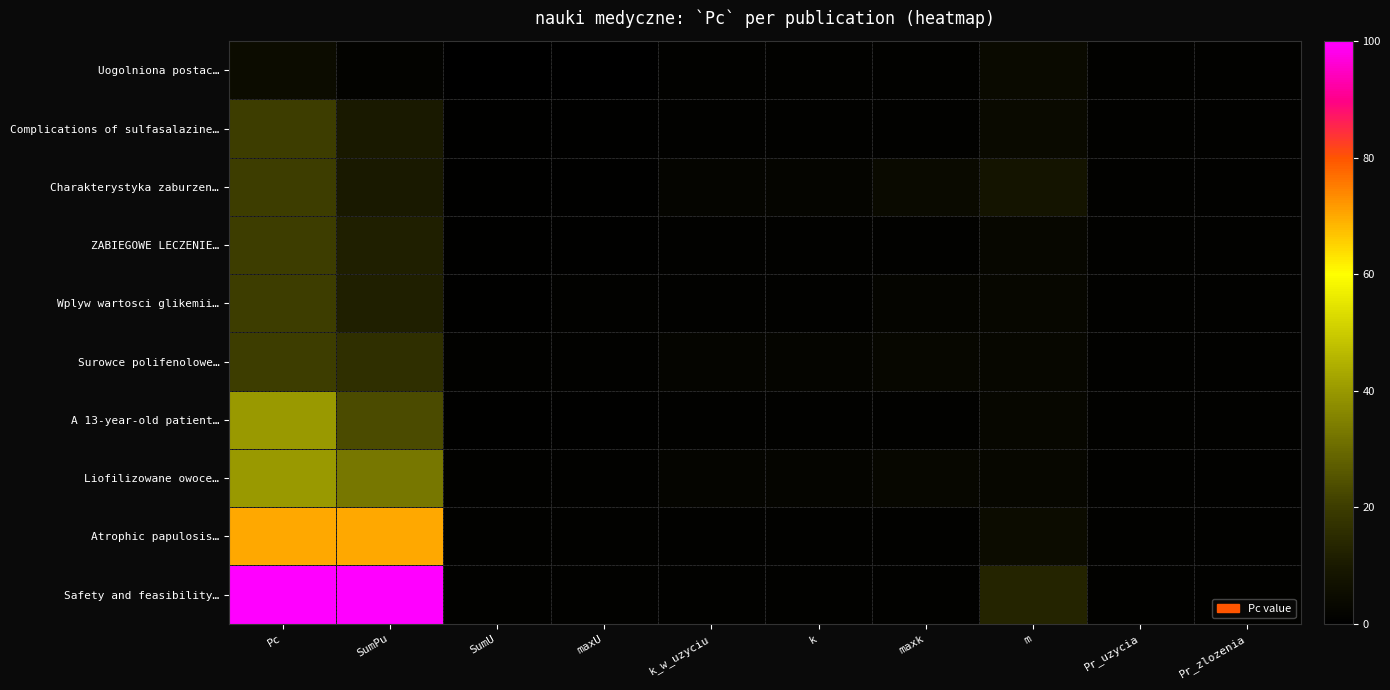

What is the difference between the highest and lowest values at maxk?

3.0